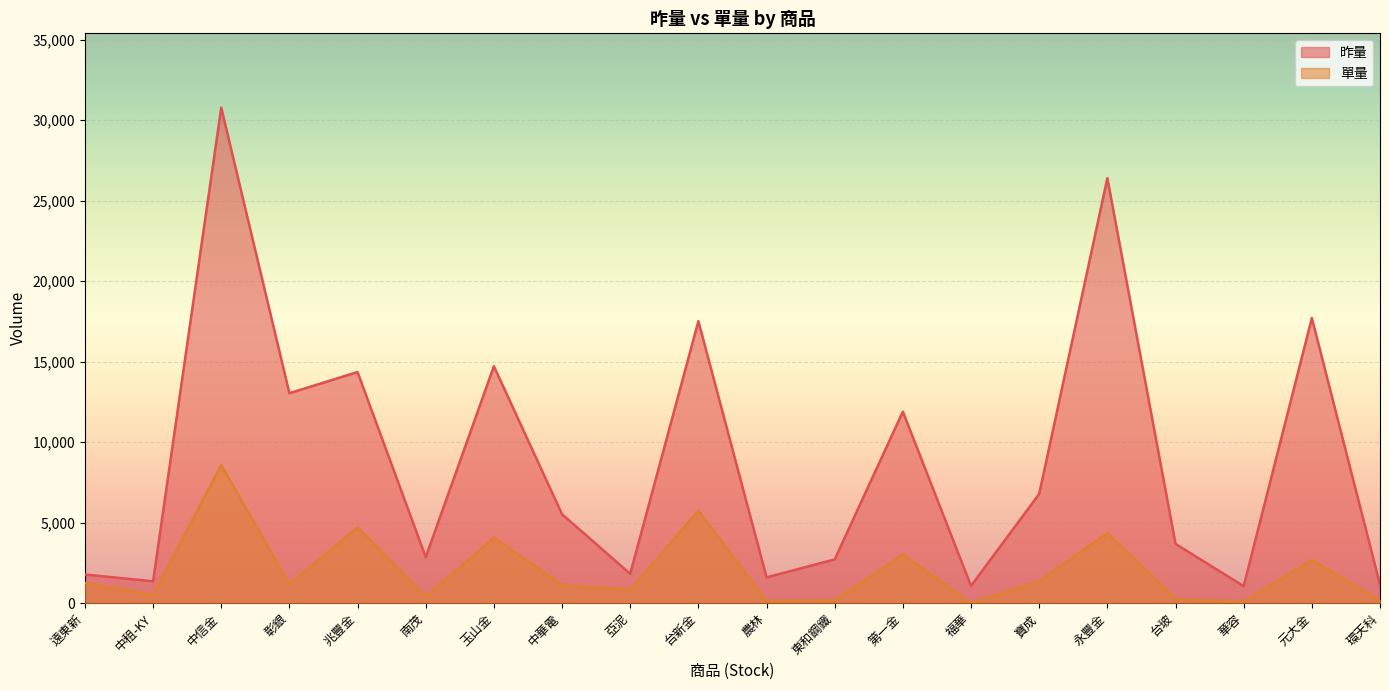

True or false: 單量 has more than 1 interior local peaks.

True